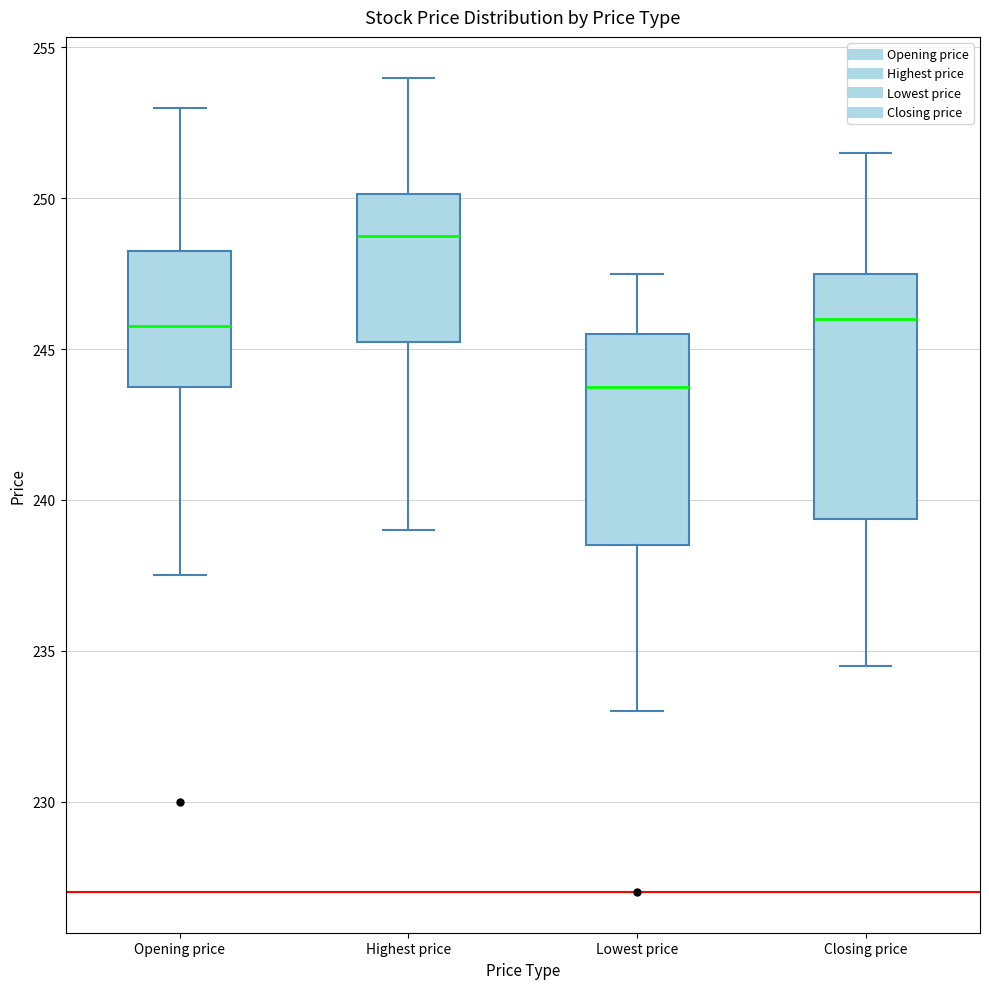

Which box's median line is the lowest?

Lowest price